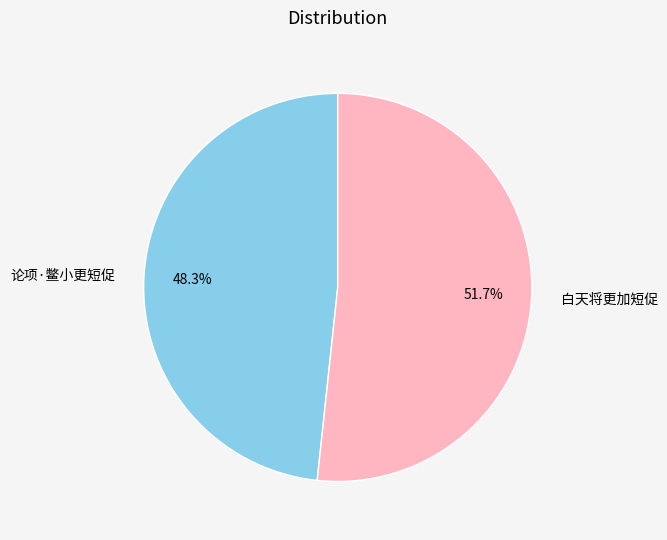

What is the largest slice in the pie chart?

白天将更加短促